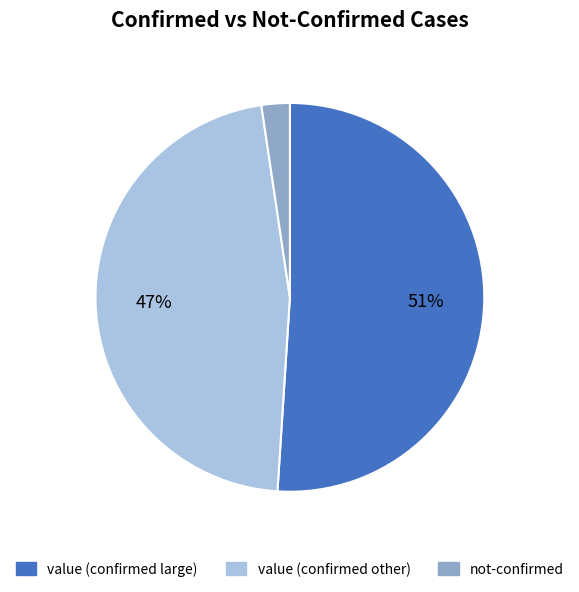

To the nearest percent, what is the difference between the value (confirmed large) and not-confirmed slice percentages?

49%